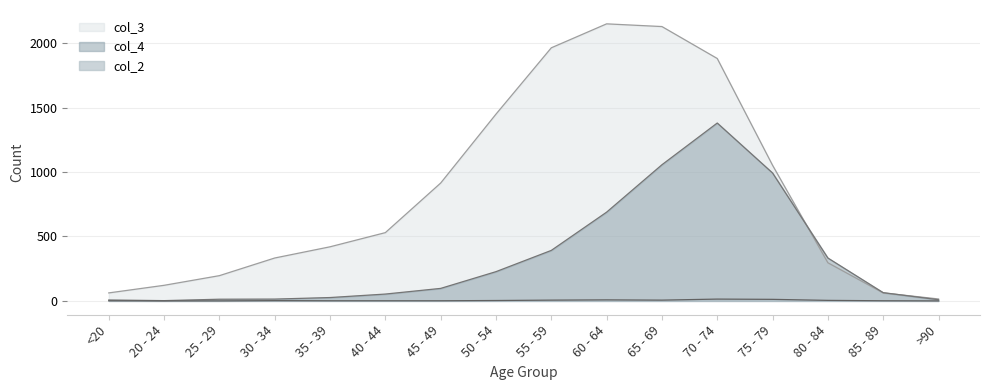

What is the difference between the highest and lowest values at 45 - 49?

914